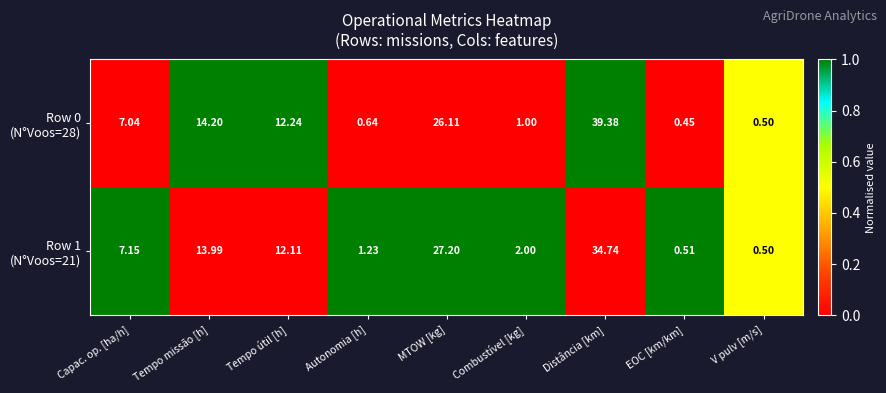

At which category is the sum across all series the highest?

Distância [km]